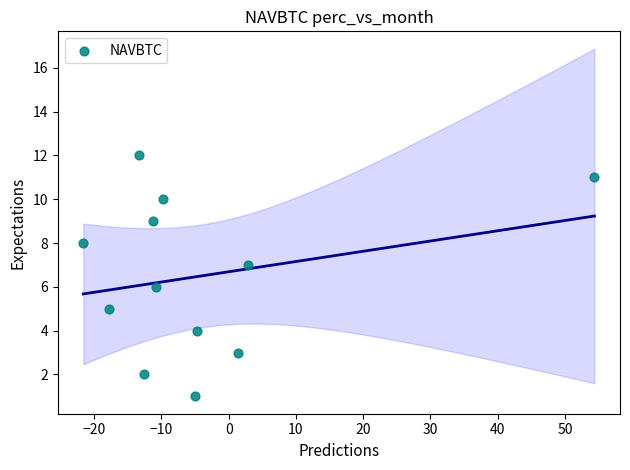

What is the range of Y values (max minus min)?

11